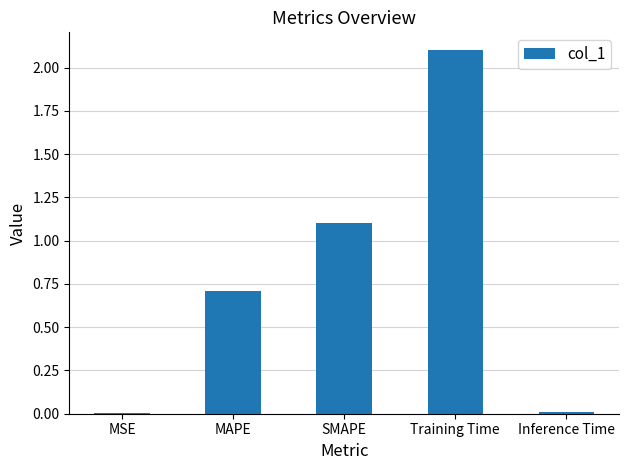

At which label is the value closest to 1?

SMAPE